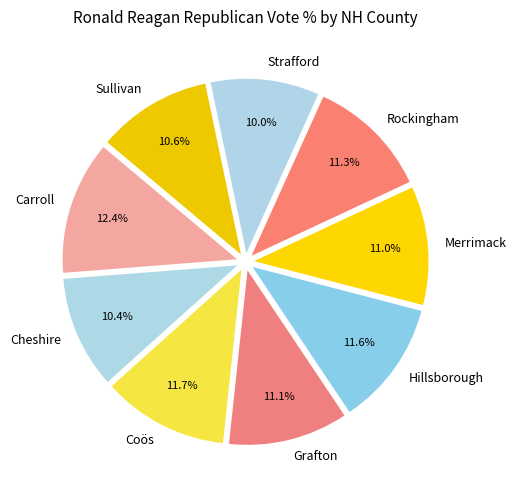

Combined, what portion of the pie is Carroll and Sullivan?

23.0%